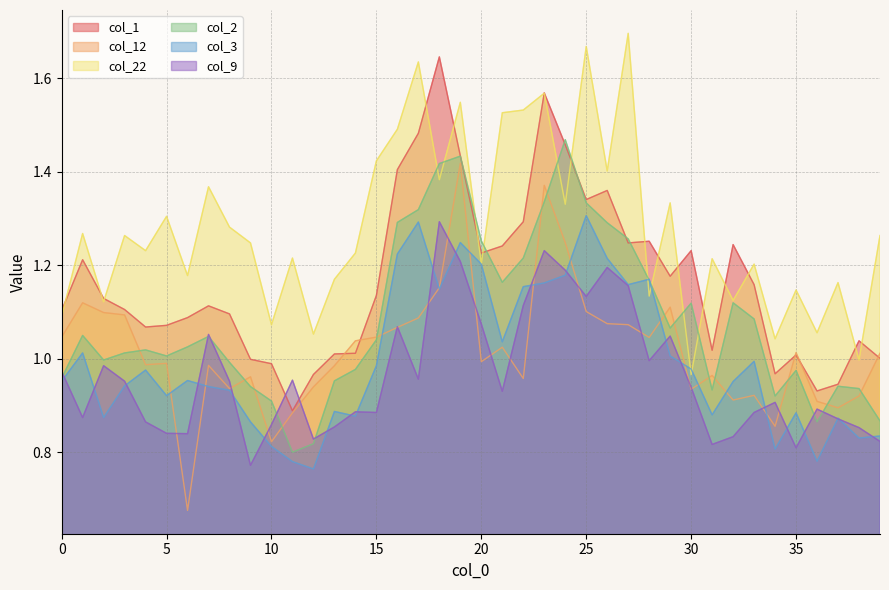

How many interior local peaks does the col_12 series have?

11